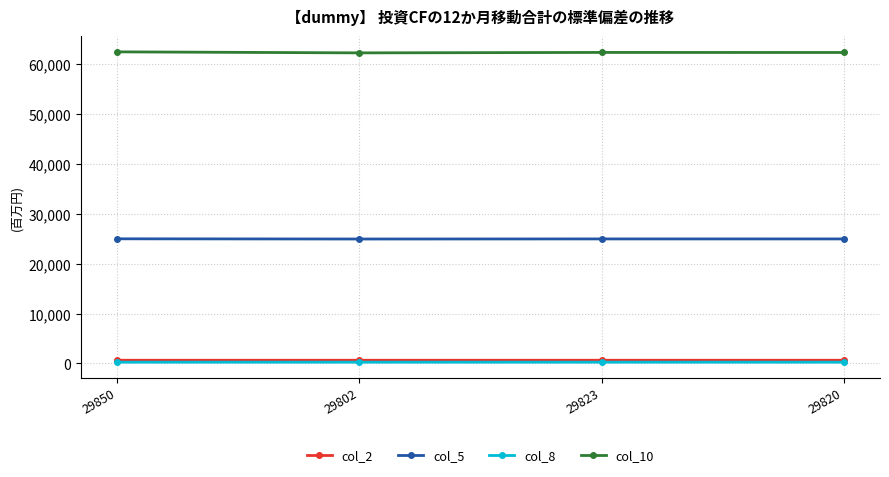

Is the value of col_5 at 29850 greater than the value of col_10 at 29823?

No